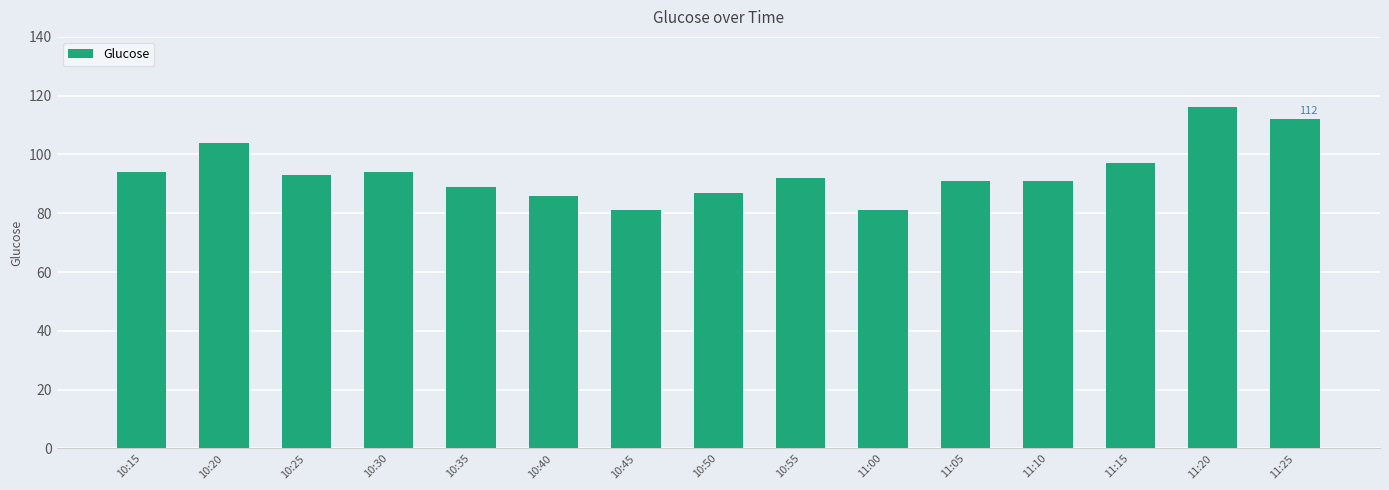

Which has a higher value, 10:30 or 11:25?

11:25